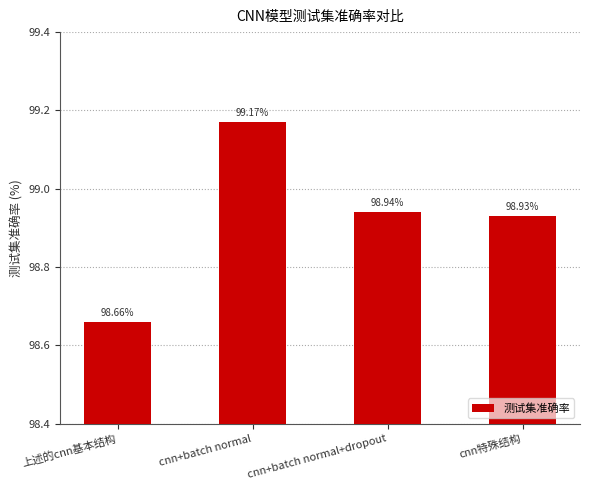

Reading left to right, list all the values displayed in this chart.

上述的cnn基本结构=98.7	cnn+batch normal=99.2	cnn+batch normal+dropout=98.9	cnn特殊结构=98.9